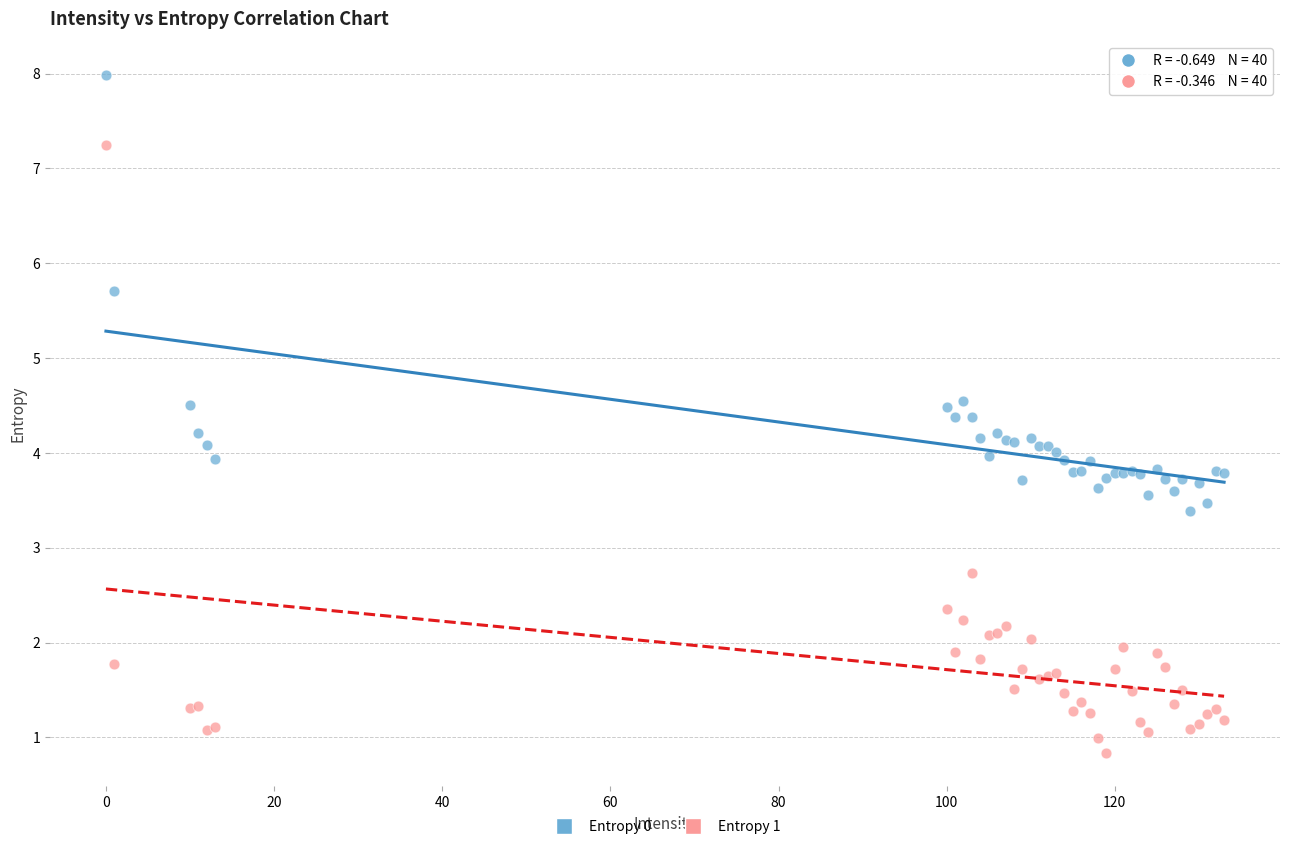

What are all the series names shown in the legend?

Entropy 0, Entropy 1